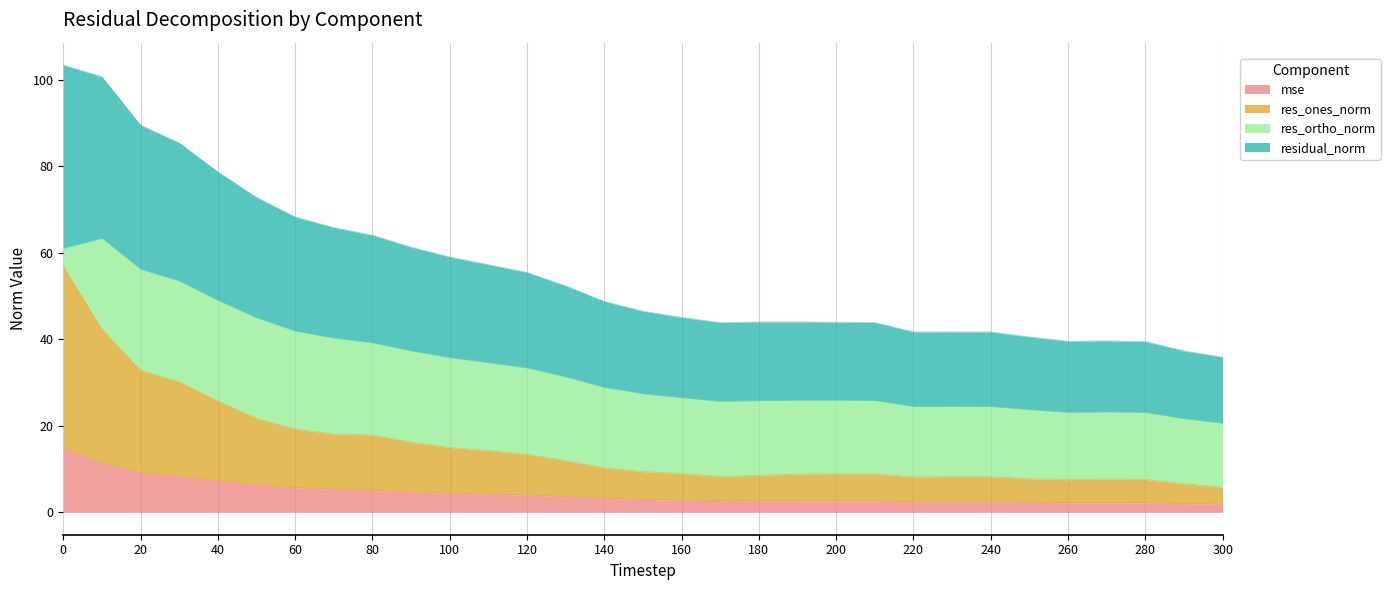

True or false: res_ones_norm and mse intersect in this chart.

False